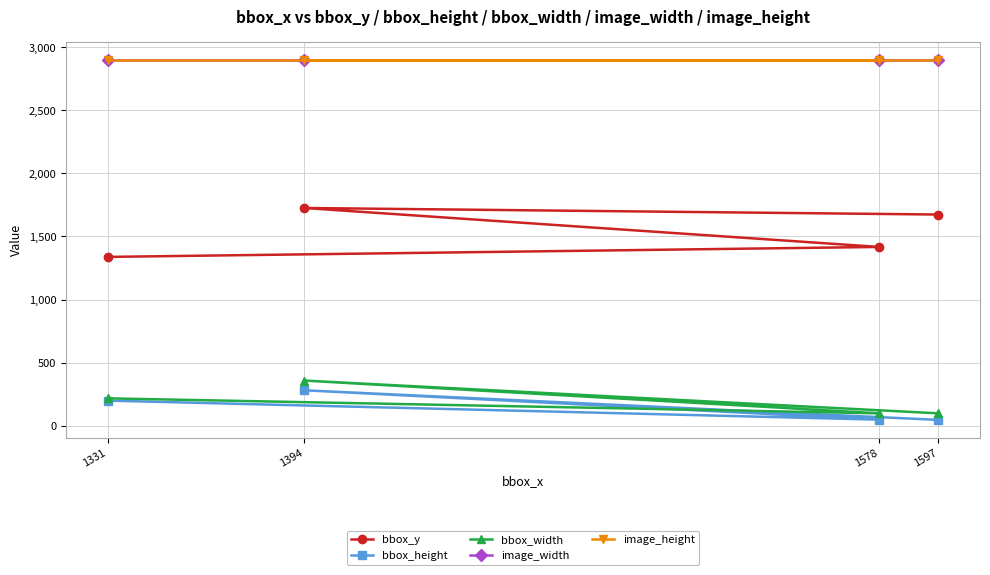

At which category is the sum across all series the highest?

1394